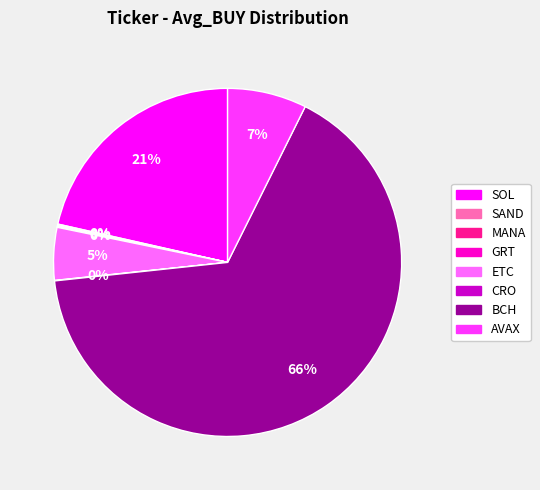

To the nearest percent, what portion does SOL represent?

21%